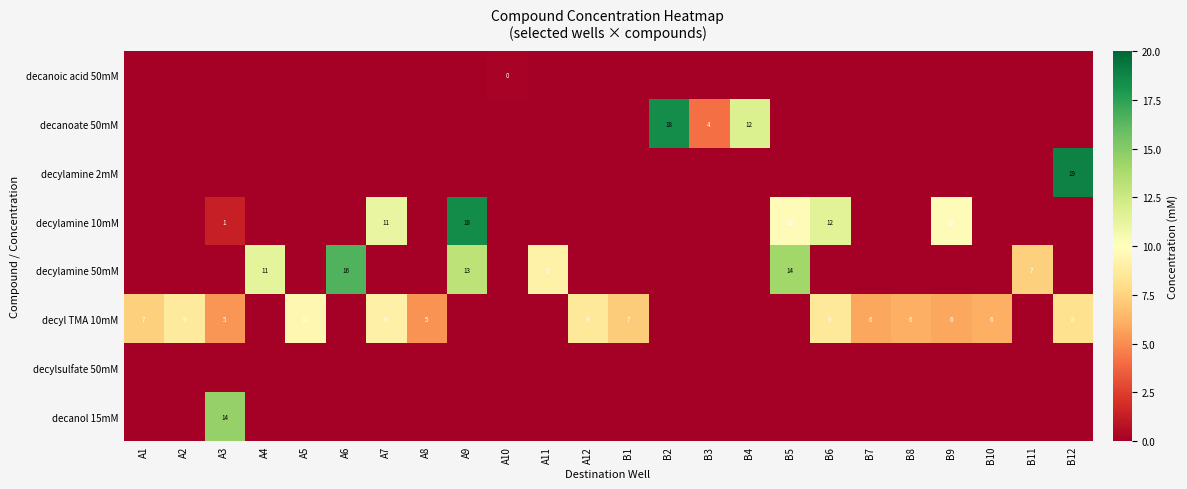

What is the difference between the maximum and second lowest values in the decanol 15mM series?

14.5